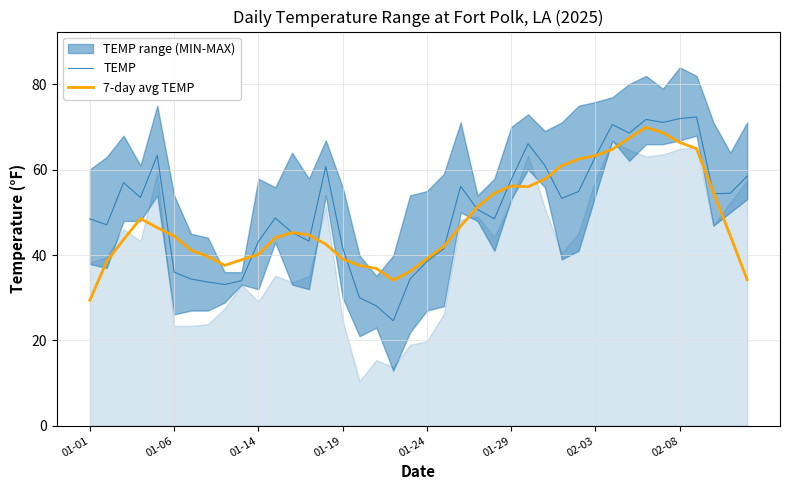

Is it true that TEMP equals 72.0 at 02-08?

True